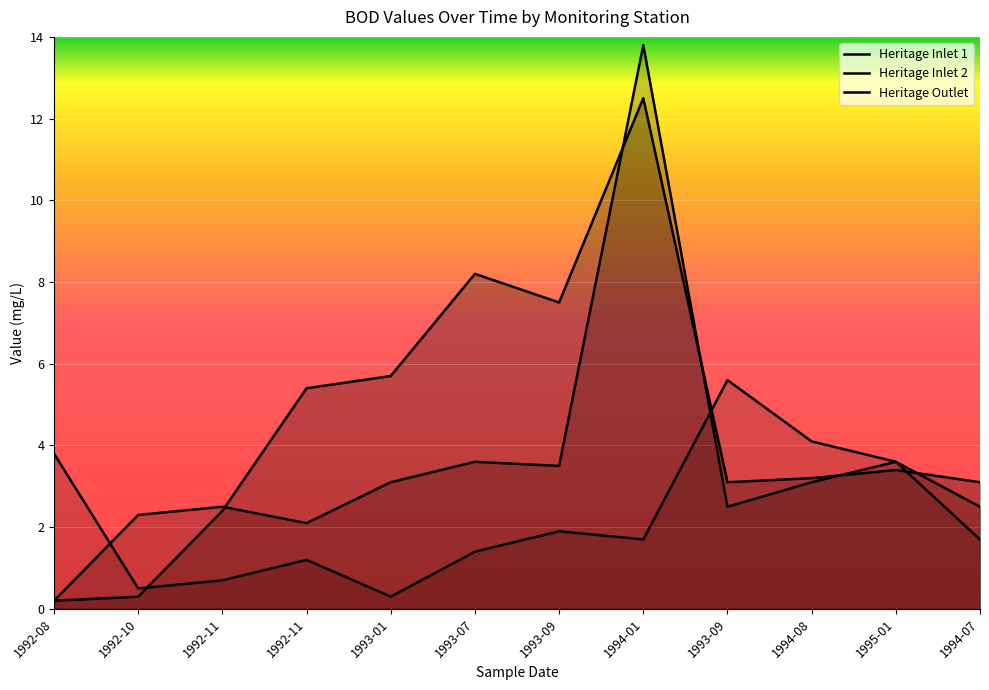

How many intersections are there between Heritage Outlet and Heritage Inlet 1?

3